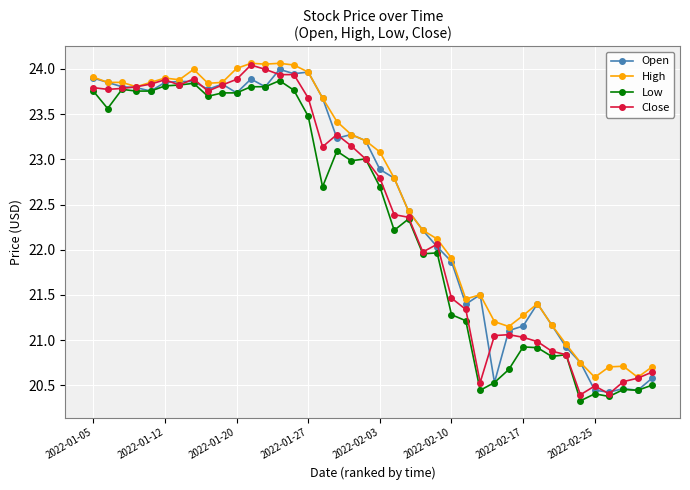

What is the value of the Low point at the 35th from the left?

20.3